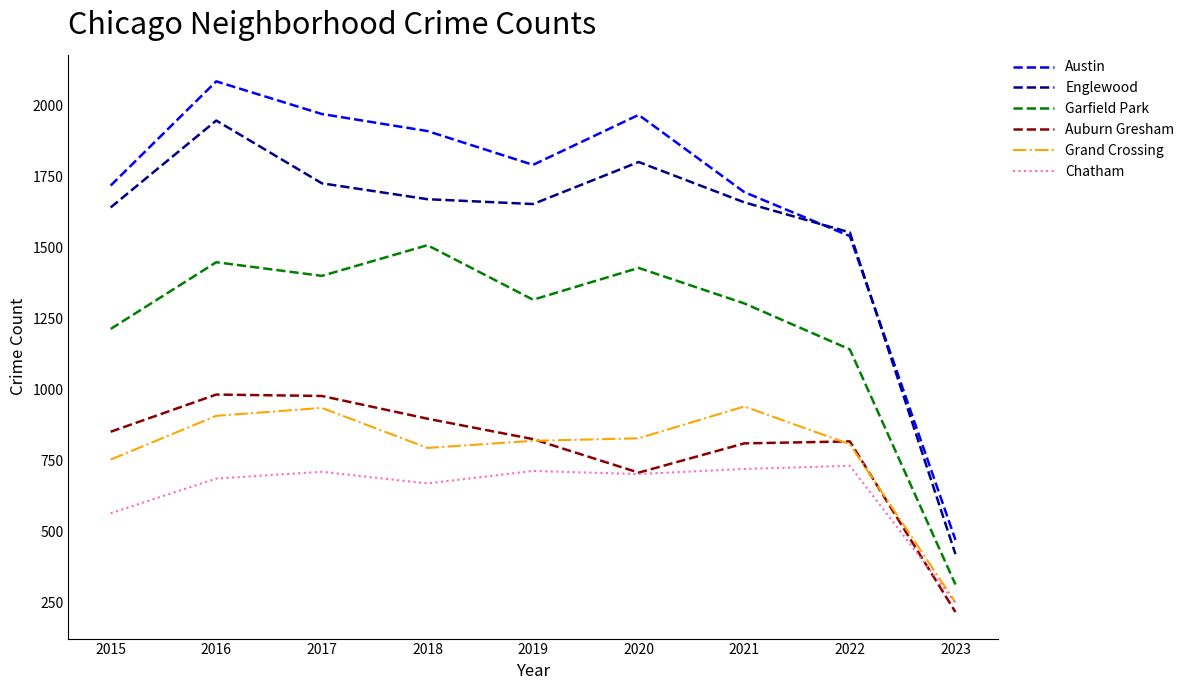

Which series changed the most between 2015 and 2021?

Grand Crossing